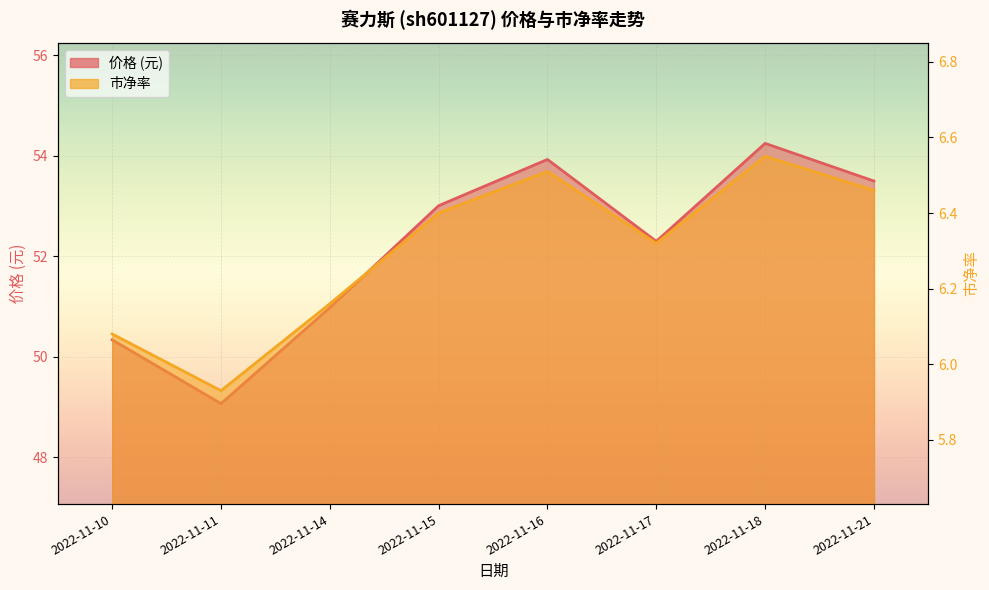

What is the value of the 市净率 point at the 6th from the left?

6.3